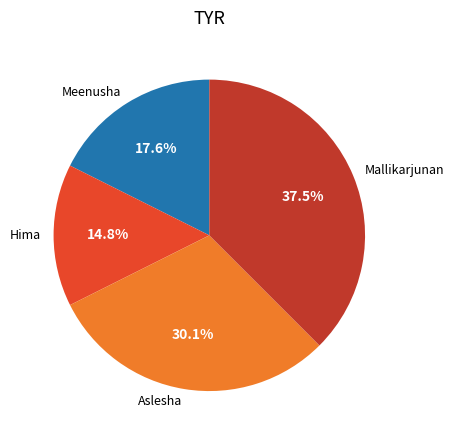

Combined, do Meenusha and Mallikarjunan account for over 50%?

Yes